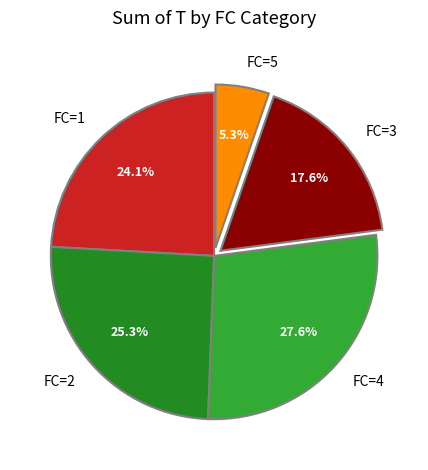

Combined, do FC=5 and FC=3 account for over 50%?

No